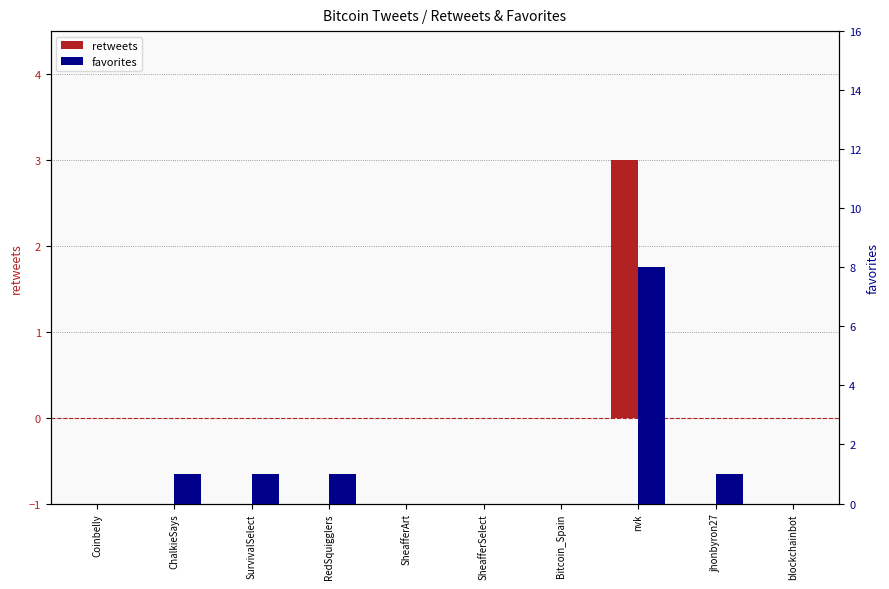

Which category has the highest value in the favorites series?

nvk